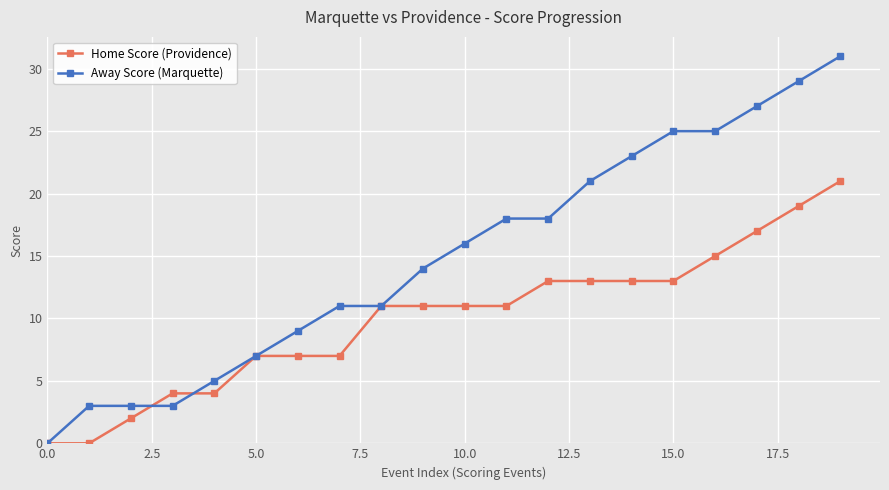

Does the chart have visible grid lines?

Yes